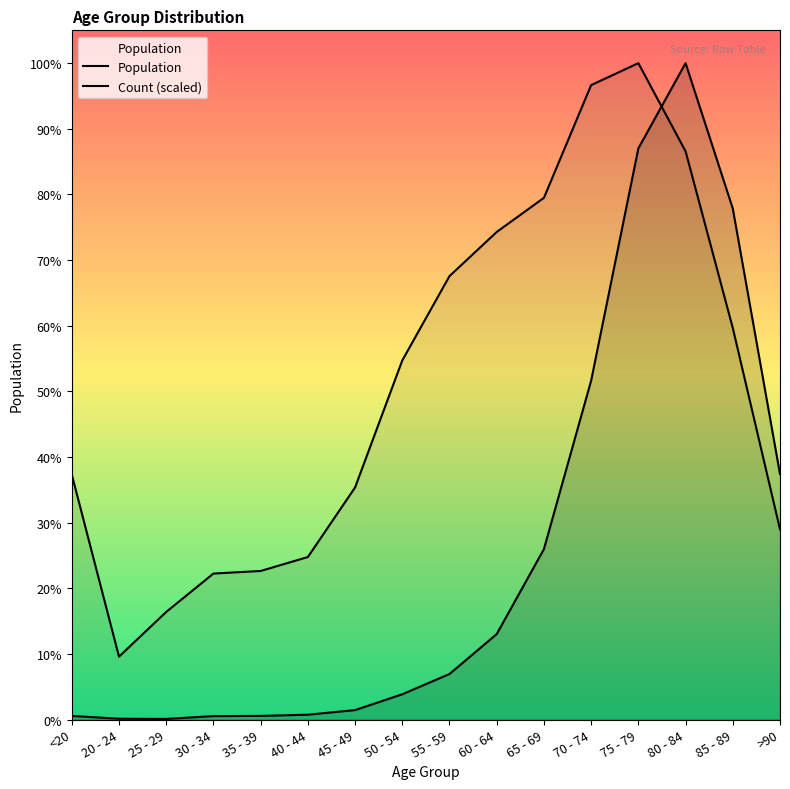

True or false: the data shows 13964.9 at 85 - 89.

False